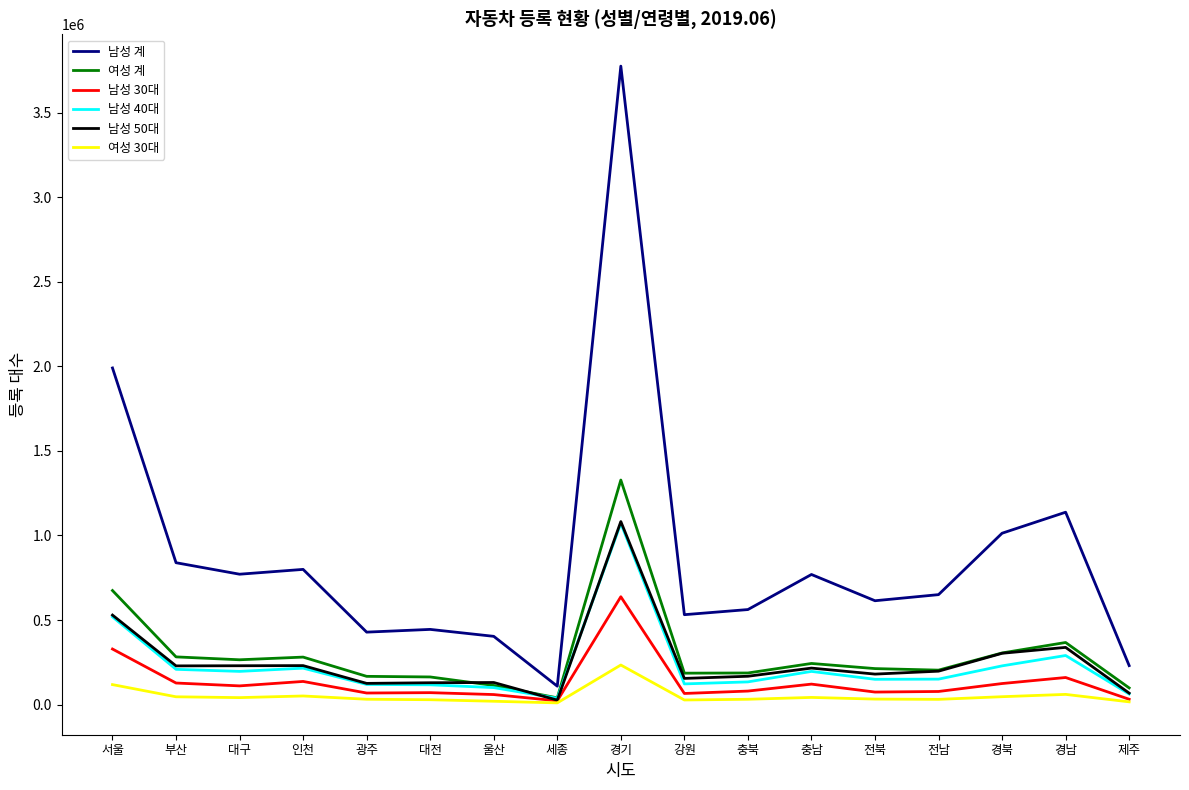

What is the sum of the 남성 40대 values at 세종 and 대전?

154032